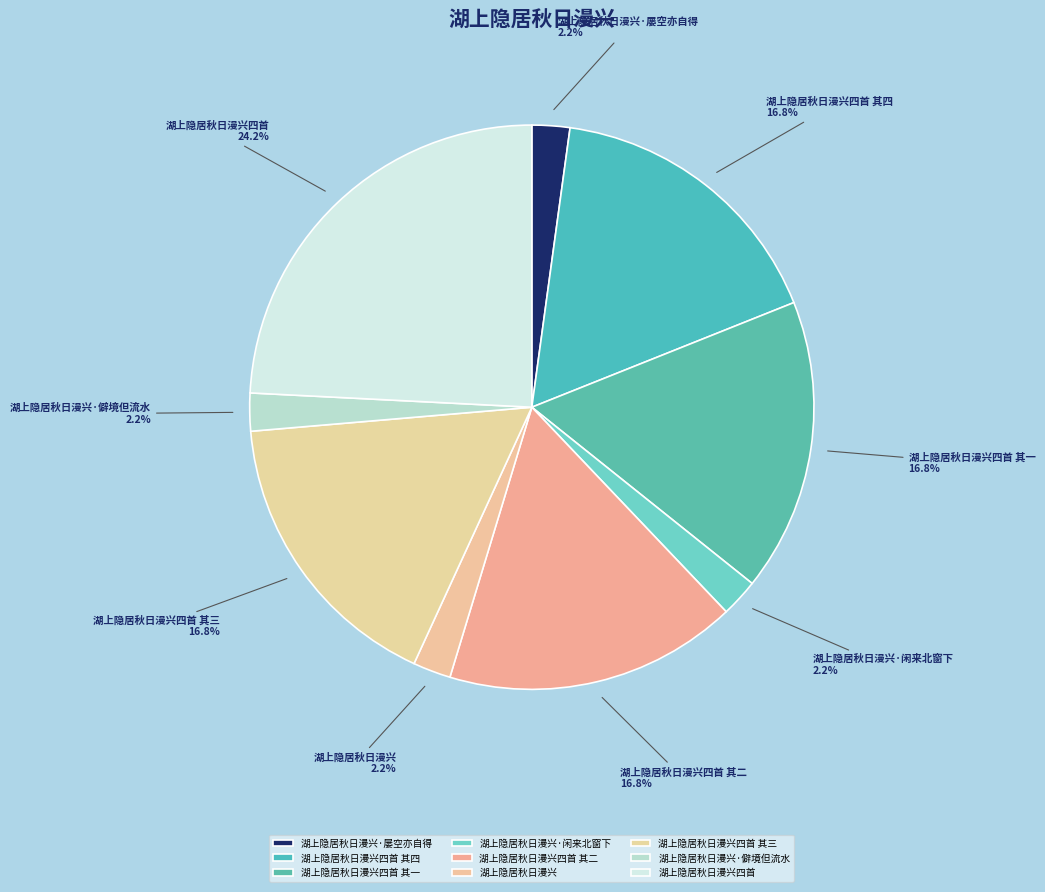

The 湖上隐居秋日漫兴四首 其四 slice represents 9% of the pie. True or false?

False